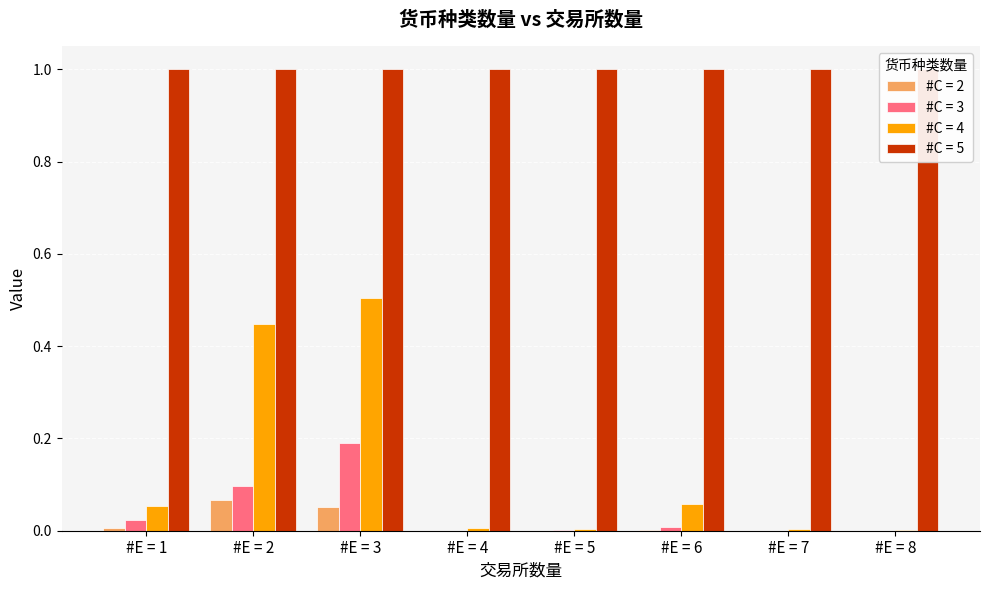

Between #E = 4 and #E = 1, which is larger?

#E = 1